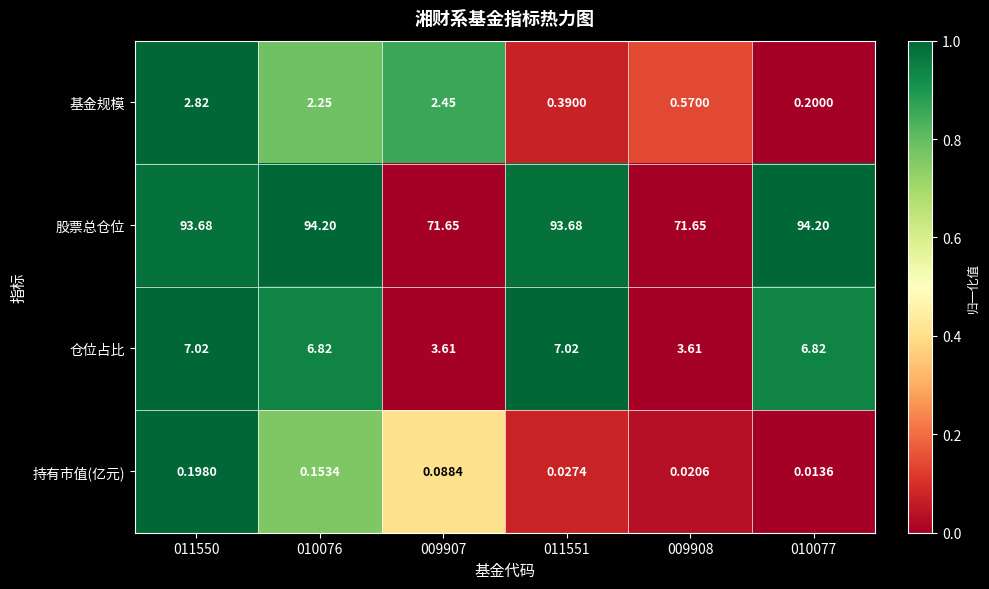

List the series in order of their peak value, lowest first.

持有市值(亿元), 基金规模, 仓位占比, 股票总仓位